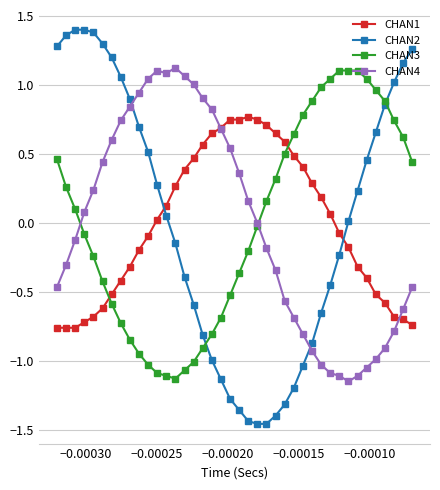

Which series ends up on top after the final intersection of CHAN2 and CHAN4?

CHAN2